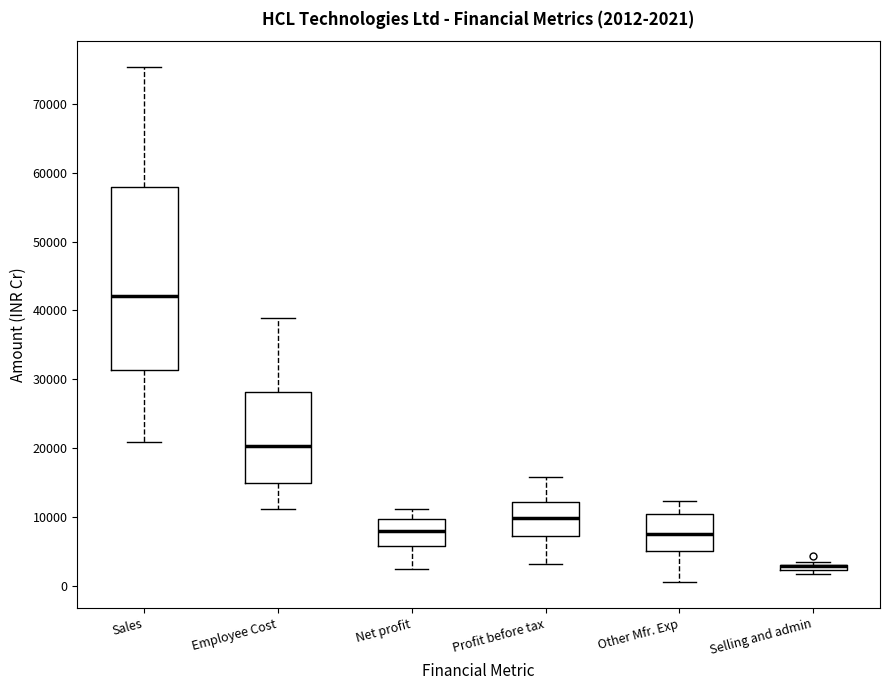

Comparing the boxes themselves (not the whiskers), which one is the tallest?

Sales